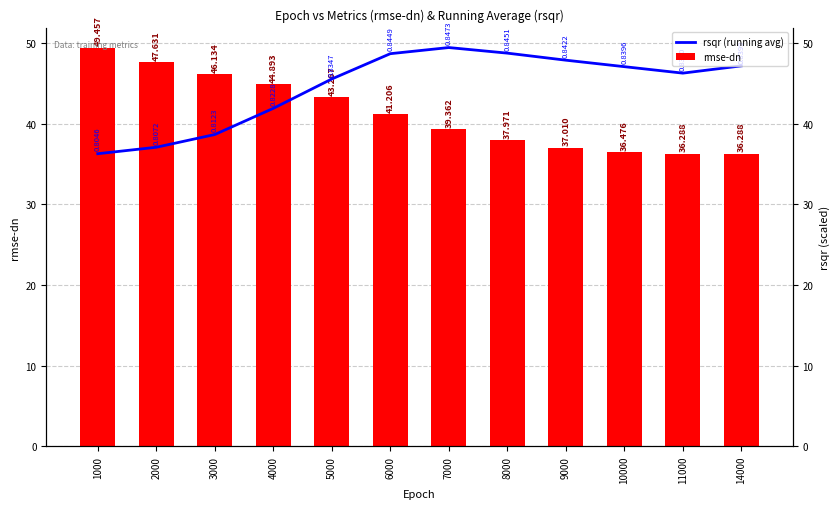

Between 5000 and 9000, which series saw the biggest shift?

rmse-dn